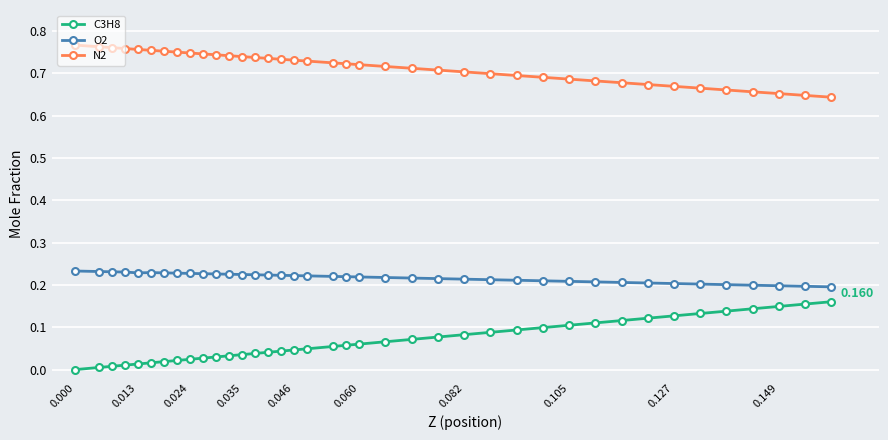

True or false: O2 has more than 0 interior local peaks.

True